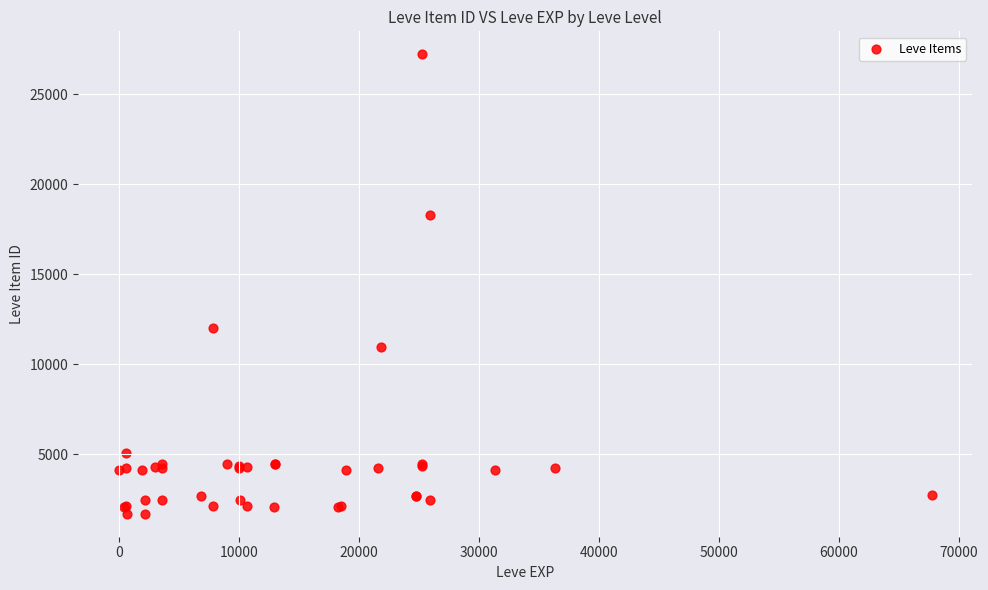

What Y value in the scatter plot is closest to 14448?

12018